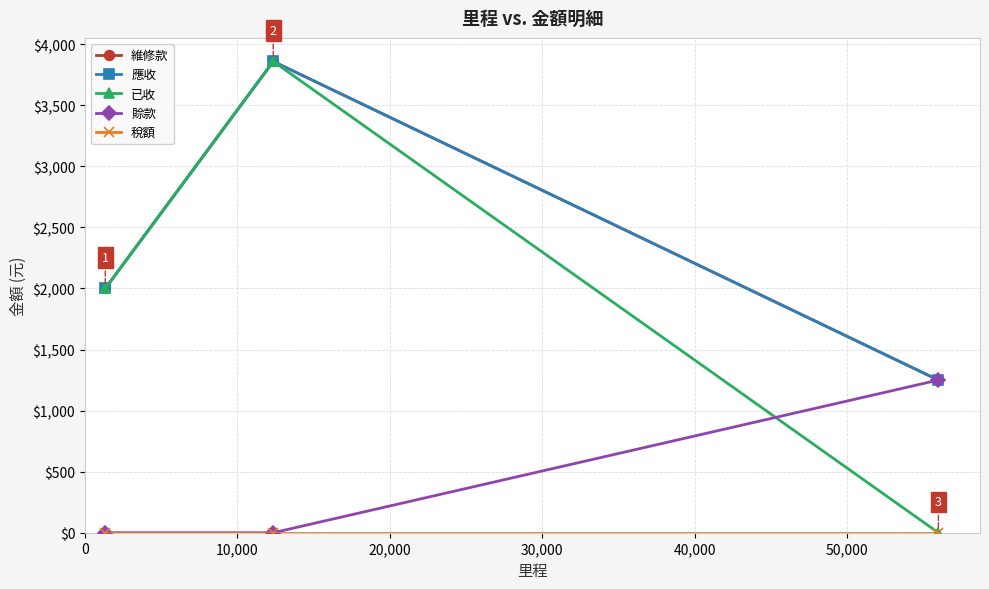

Which series has the widest spread of values?

已收